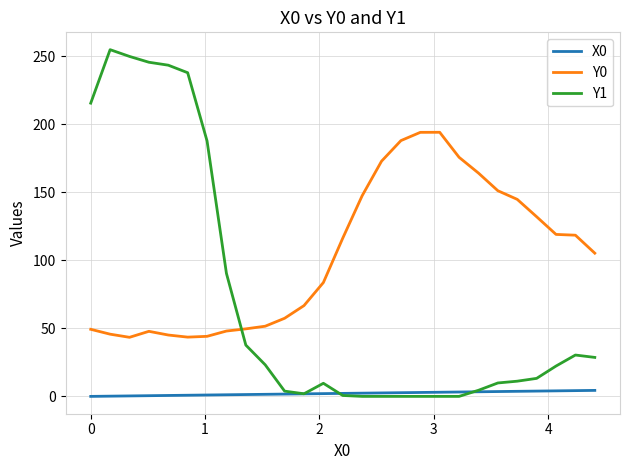

How many categories are shown in the chart?

27